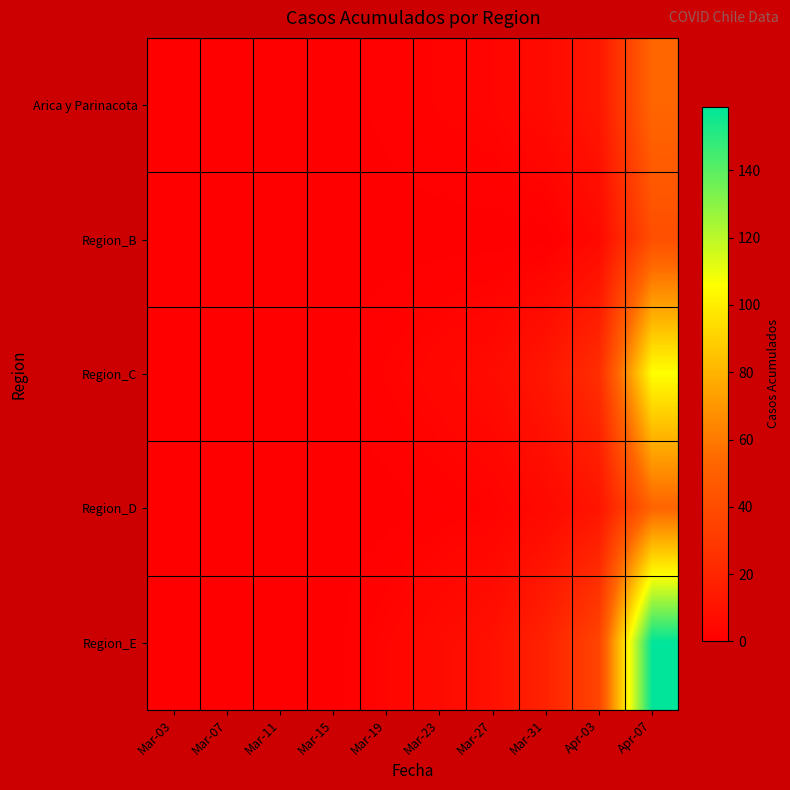

Reading left to right, what are all the values shown in this chart?

Arica y Parinacota: Mar-03=0	Mar-07=0	Mar-11=0	Mar-15=0	Mar-19=1	Mar-23=2	Mar-27=3	Mar-31=6	Apr-03=12	Apr-07=53
Region_B: Mar-03=0	Mar-07=0	Mar-11=0	Mar-15=0	Mar-19=0	Mar-23=0	Mar-27=0	Mar-31=0	Apr-03=5	Apr-07=41
Region_C: Mar-03=0	Mar-07=0	Mar-11=0	Mar-15=0	Mar-19=2	Mar-23=4	Mar-27=6	Mar-31=12	Apr-03=24	Apr-07=106
Region_D: Mar-03=0	Mar-07=0	Mar-11=0	Mar-15=0	Mar-19=0	Mar-23=1	Mar-27=2	Mar-31=5	Apr-03=11	Apr-07=52
Region_E: Mar-03=0	Mar-07=0	Mar-11=0	Mar-15=0	Mar-19=3	Mar-23=6	Mar-27=9	Mar-31=18	Apr-03=36	Apr-07=159